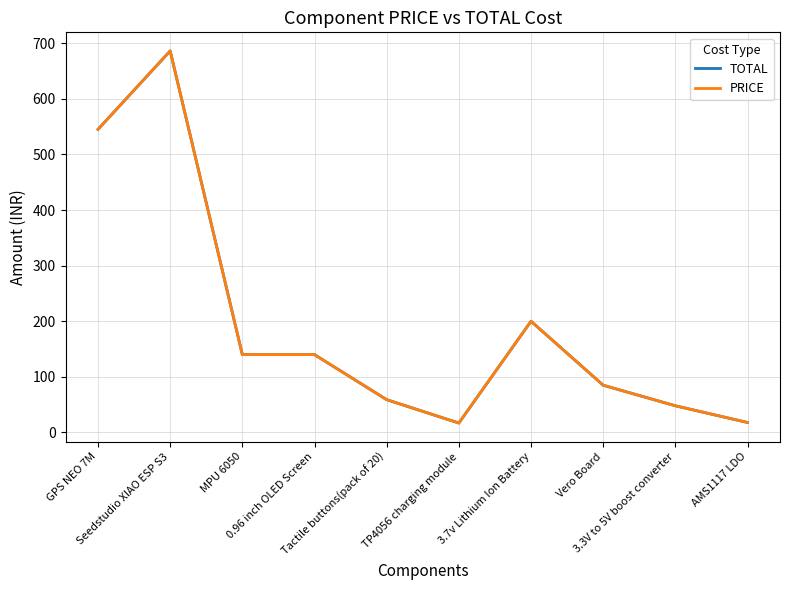

Does the chart have visible grid lines?

Yes